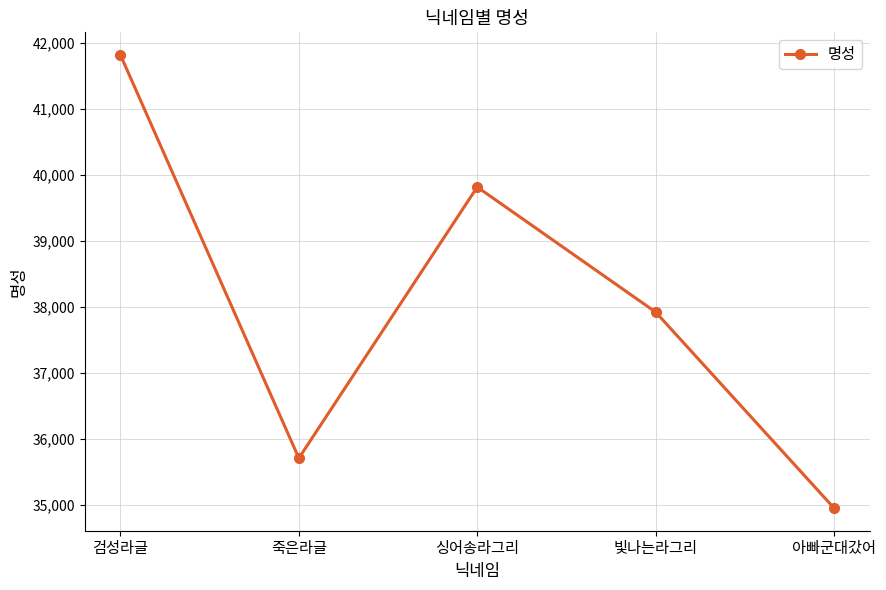

At which category does the chart reach its minimum across all series?

아빠군대갔어